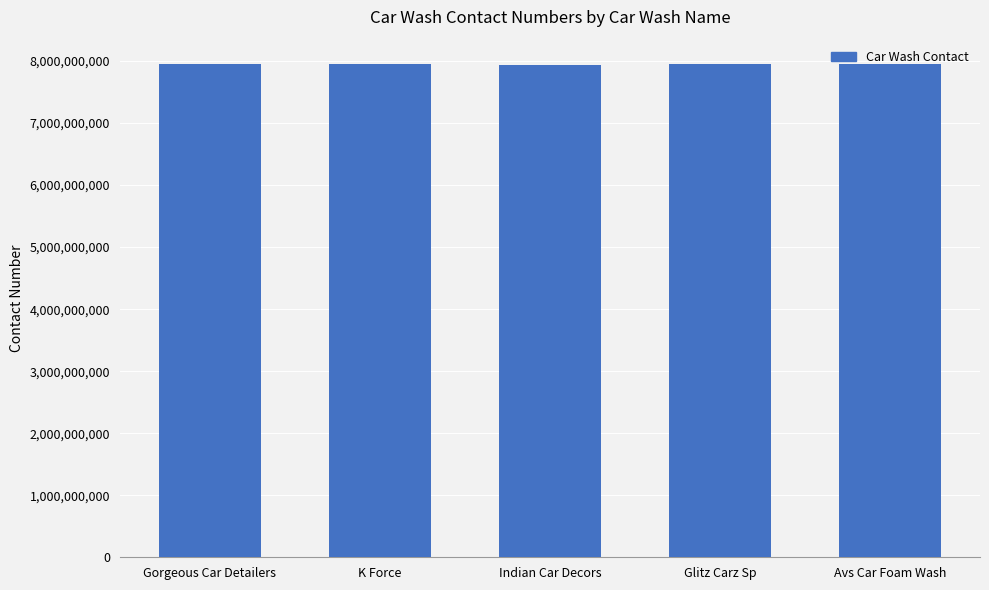

How many data points are less than 7947134652?

2